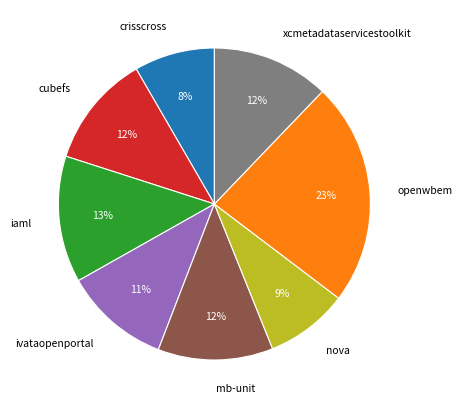

To the nearest percent, what is the difference between the largest and smallest slice percentages?

15%